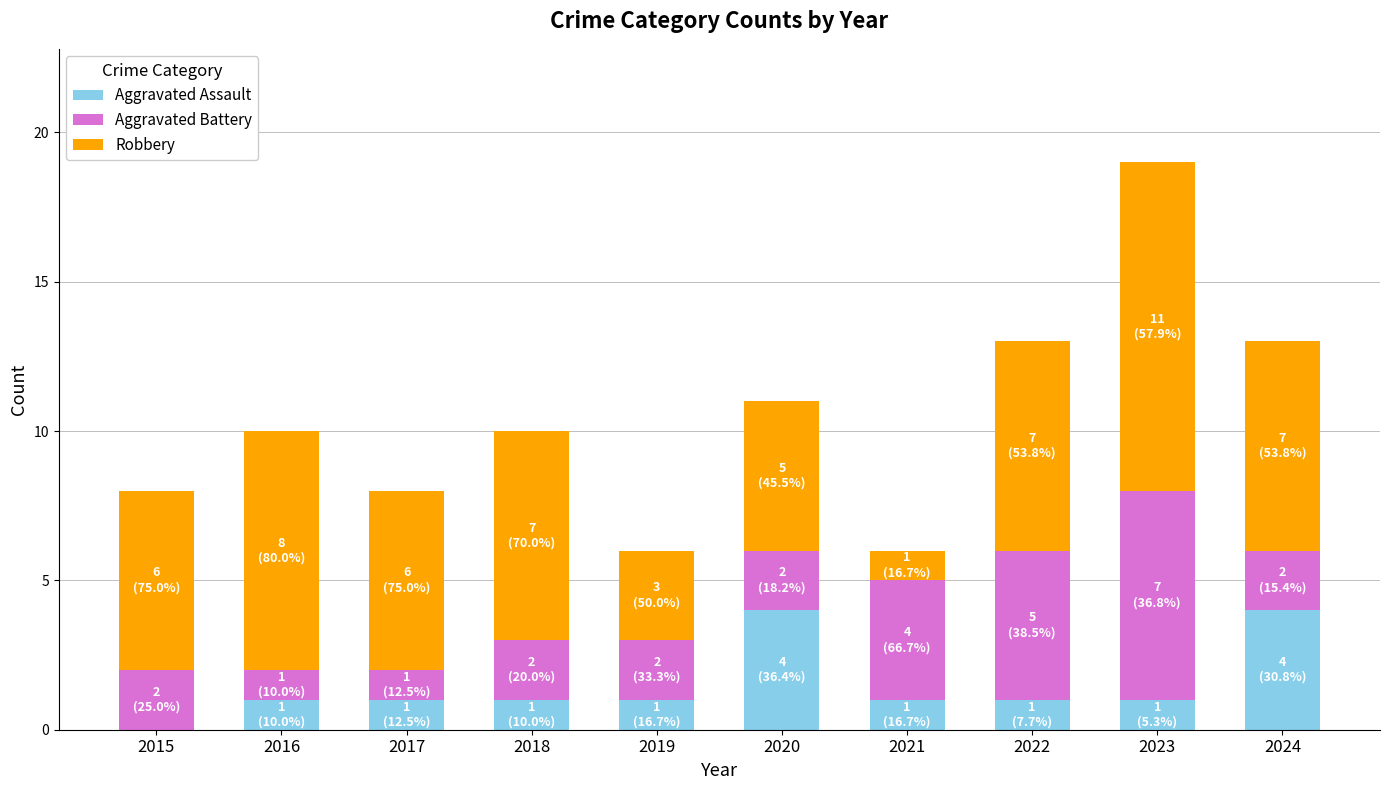

True or false: Aggravated Assault has a value of 0 at 2018.

False